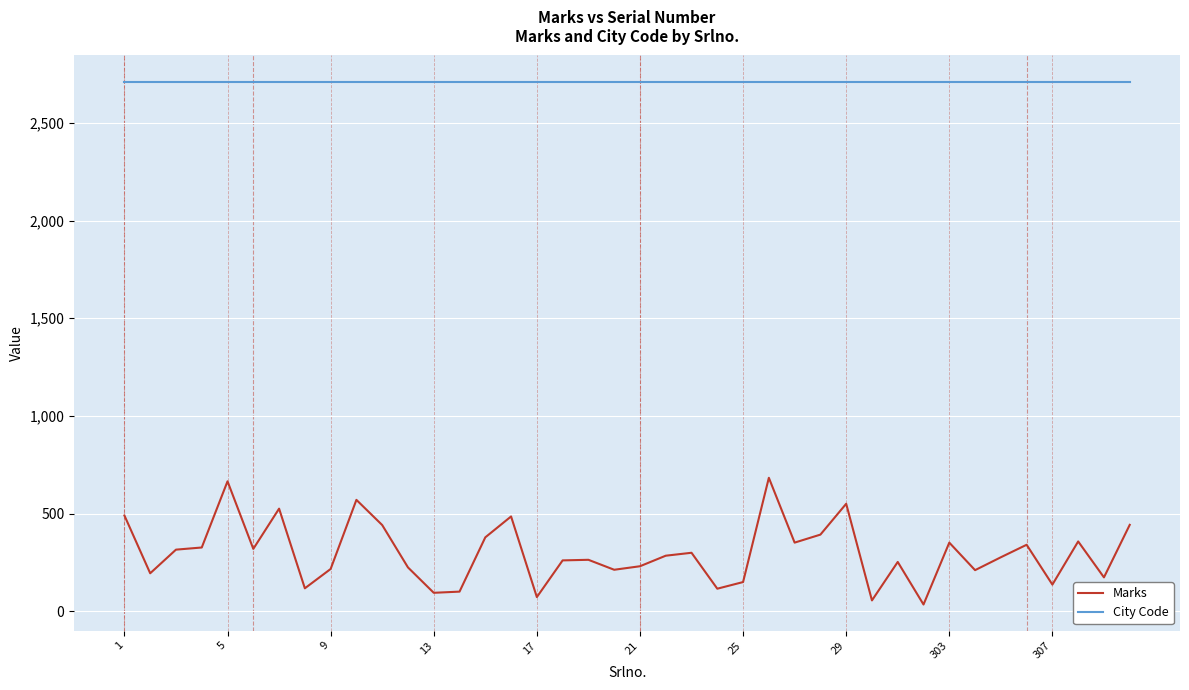

What is the sum of all City Code values?

108480